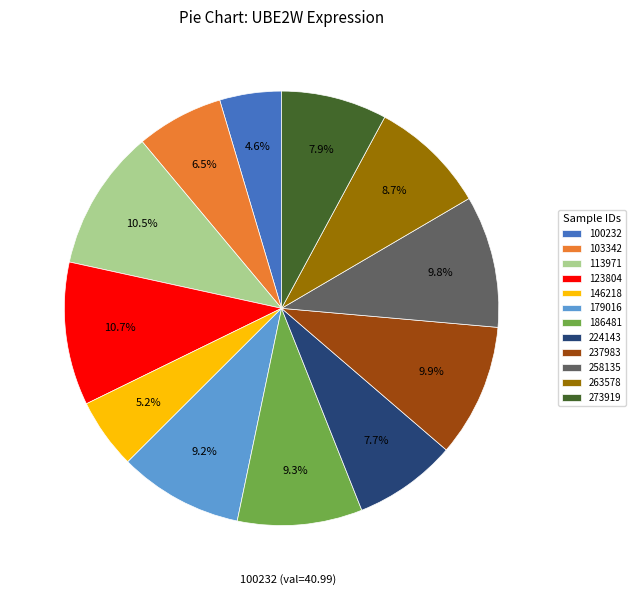

How much of the chart is everything except 186481?

90.7%